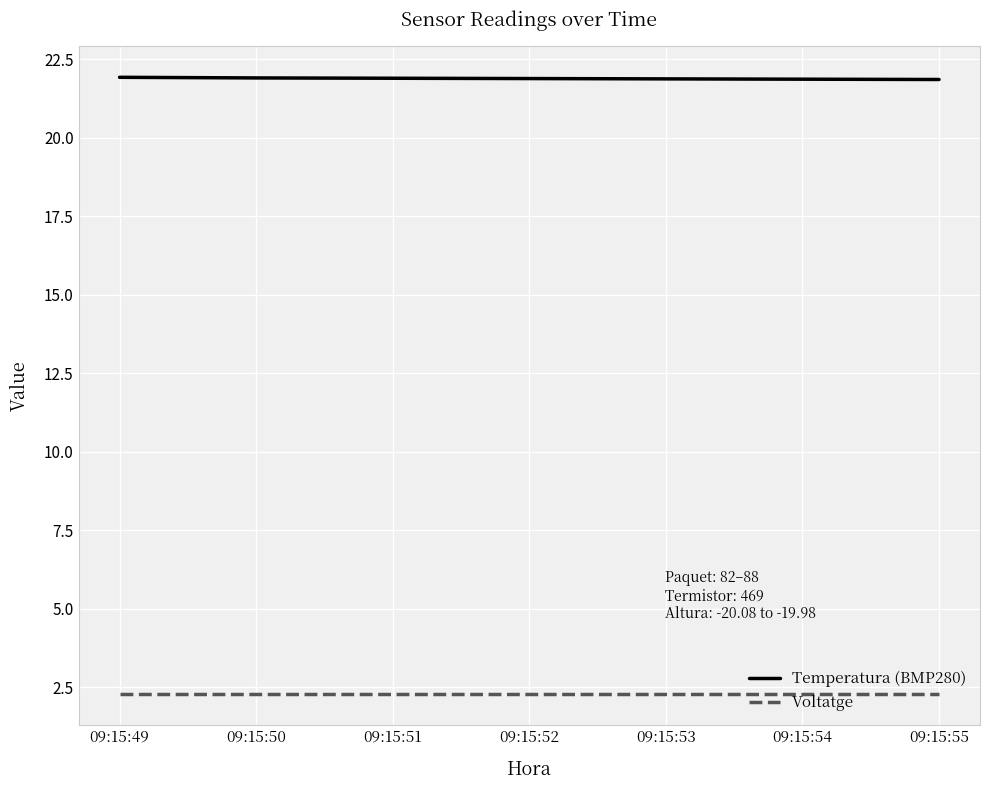

The Temperatura (BMP280) series shows 21.9 at 09:15:50. True or false?

True